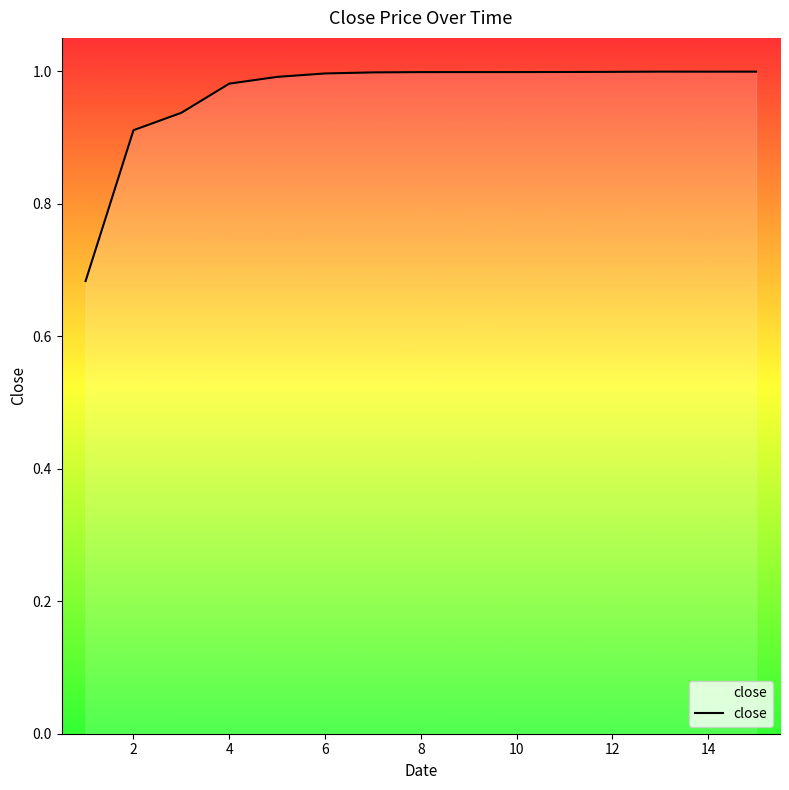

What is the smallest value displayed?

0.7